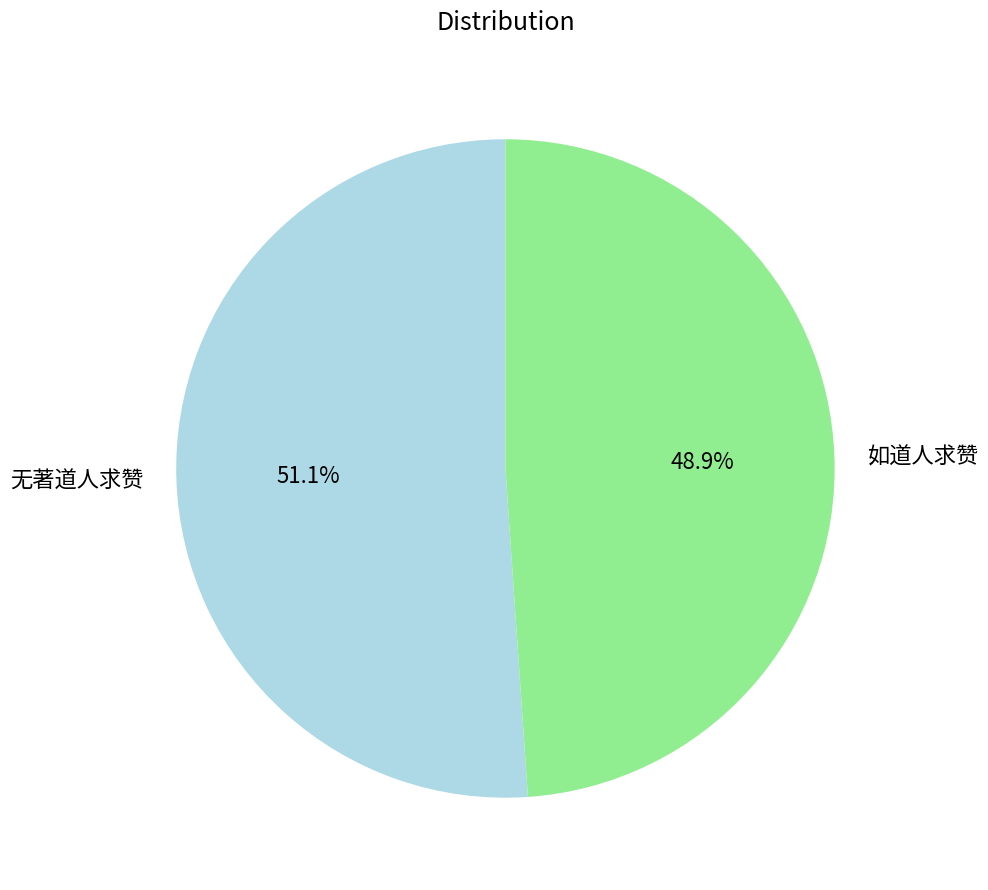

What is the majority slice?

无著道人求赞